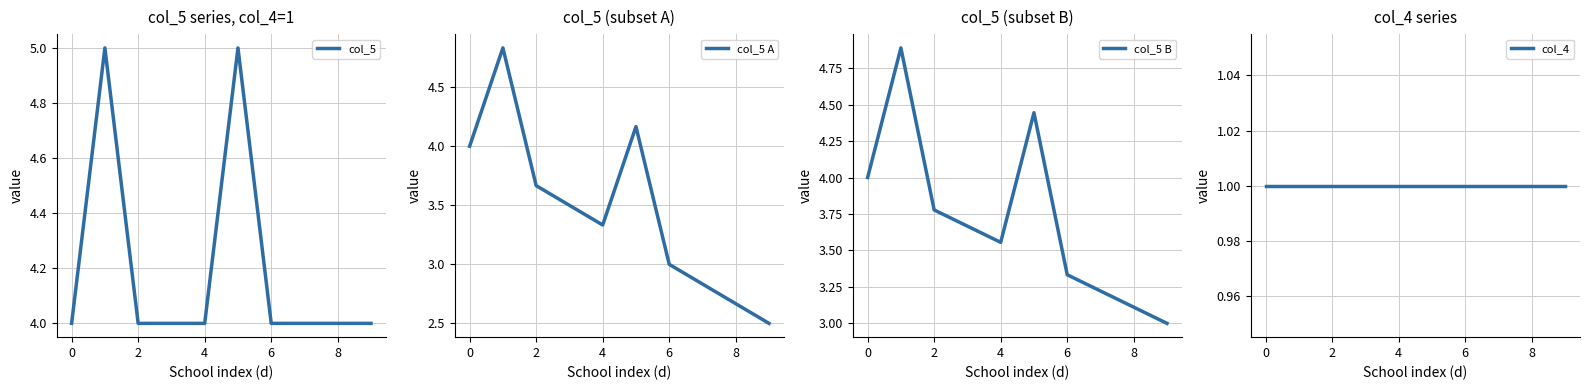

What is the value of the col_4 point at the 4th from the left?

1.0